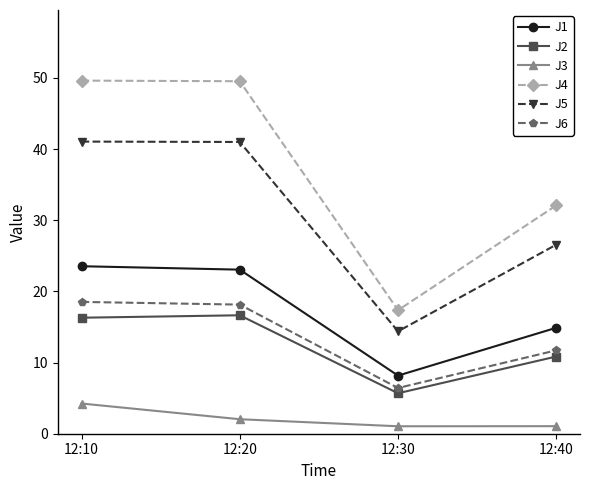

What is the average value of the J3 series?

2.1